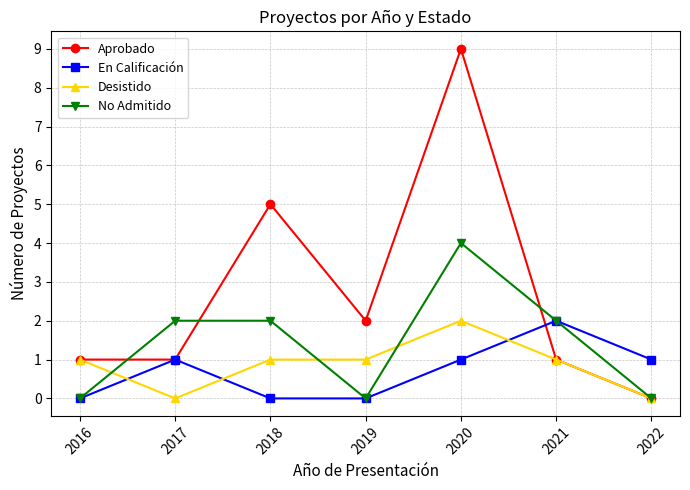

Rank the series at 2018 from lowest to highest value.

En Calificación, Desistido, No Admitido, Aprobado